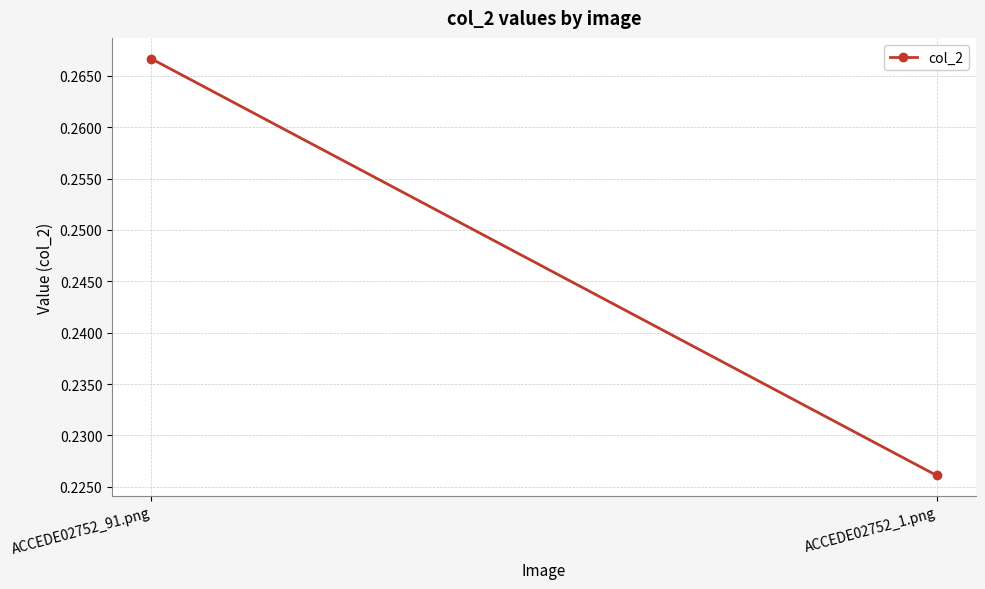

Which has a higher value, ACCEDE02752_91.png or ACCEDE02752_1.png?

ACCEDE02752_91.png